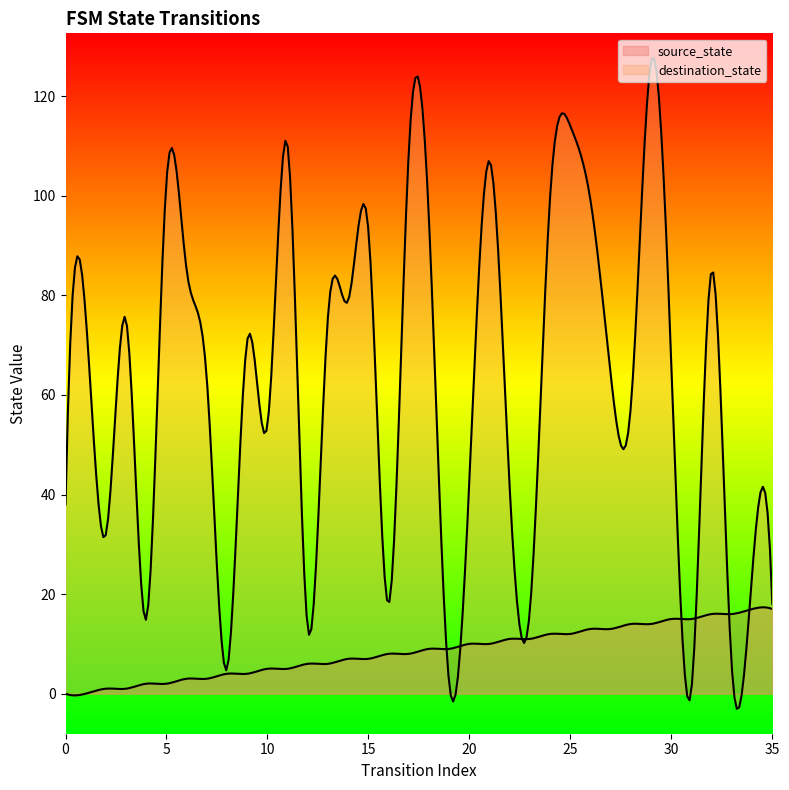

Which category has the highest value in the destination_state series?

29